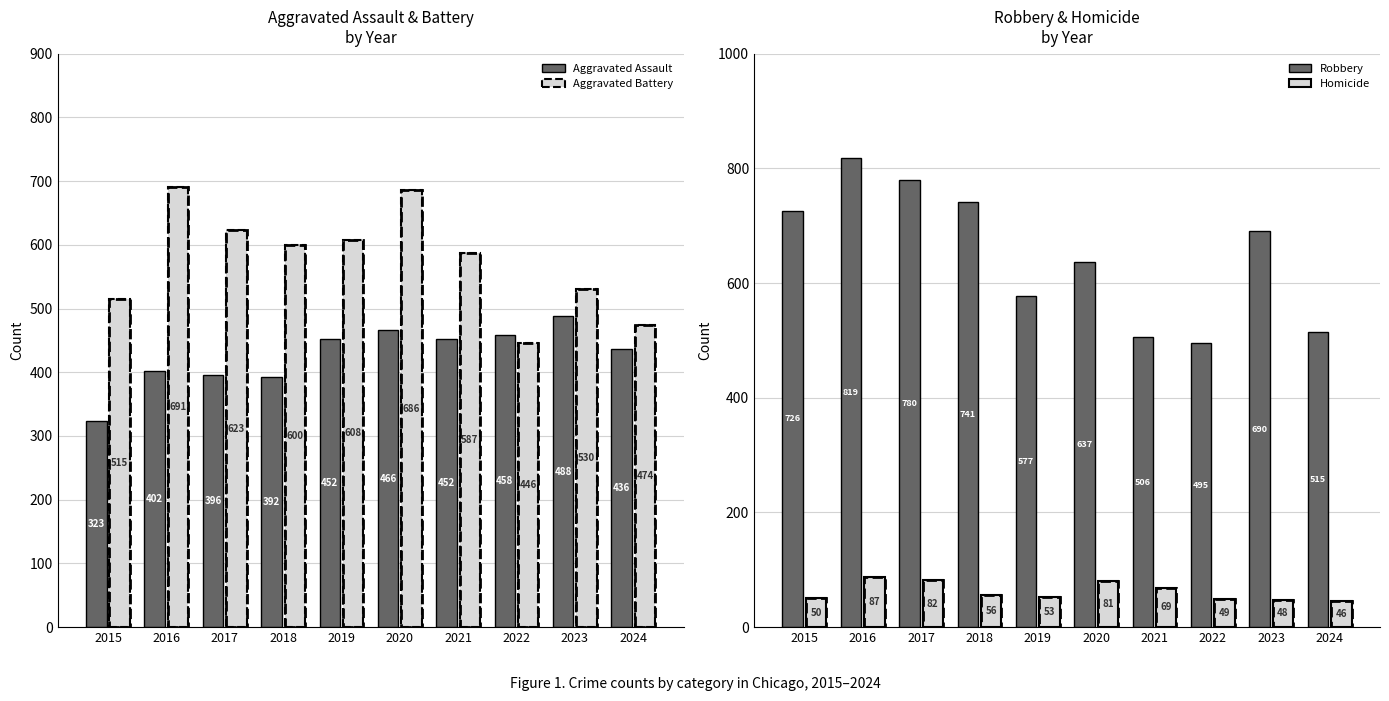

True or false: Homicide has a value of 81 at 2020.

True